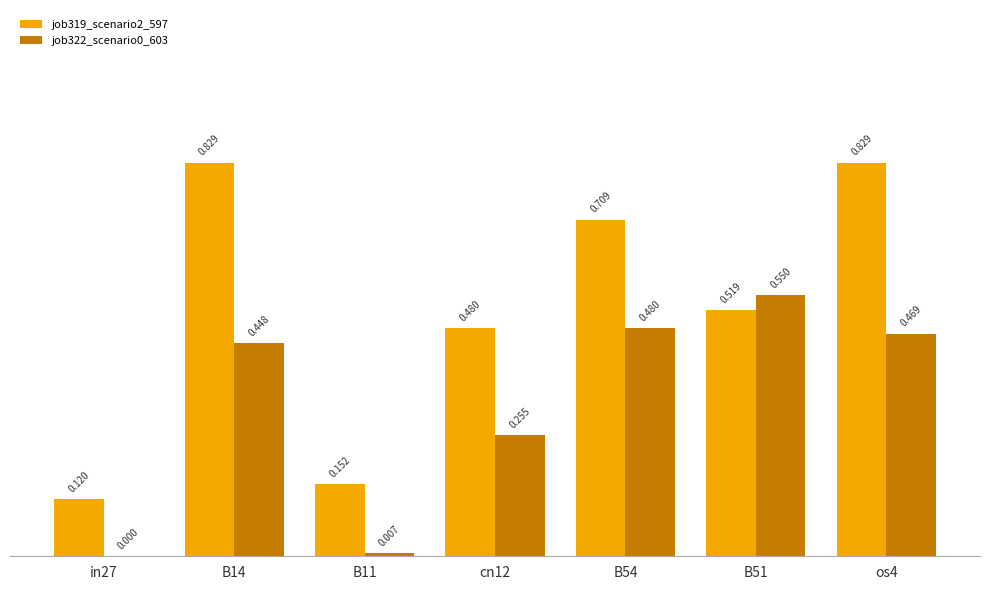

List the series in order of their overall mean, highest first.

job319_scenario2_597, job322_scenario0_603